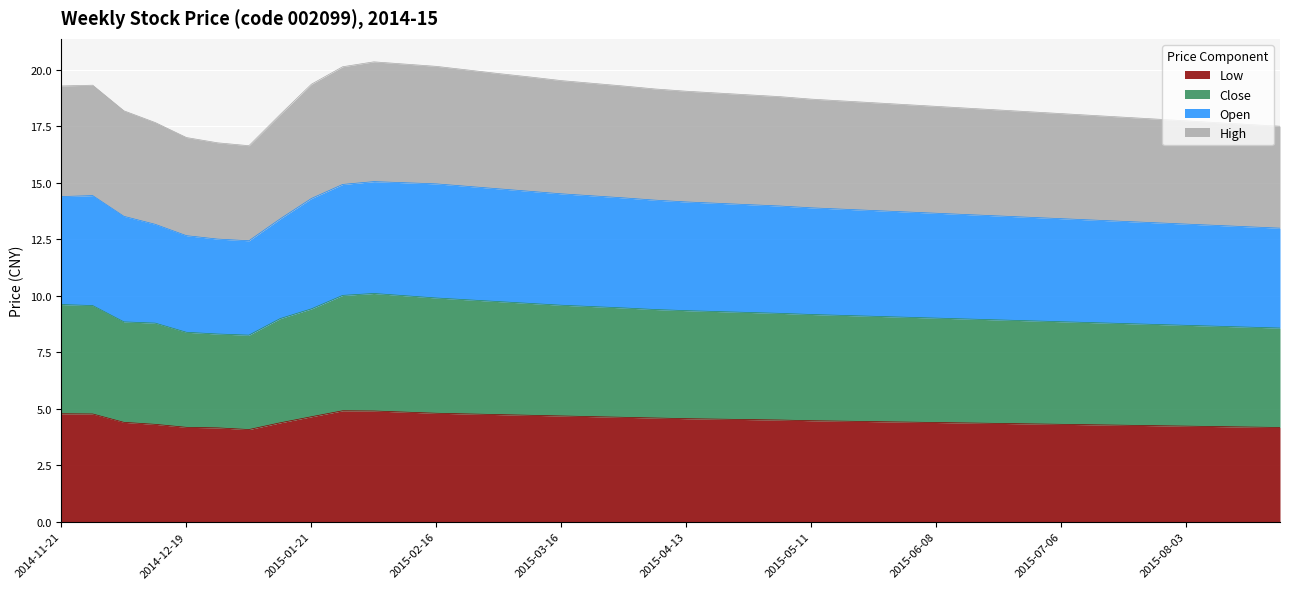

What is the value of the close point at the 37th from the left?

8.7